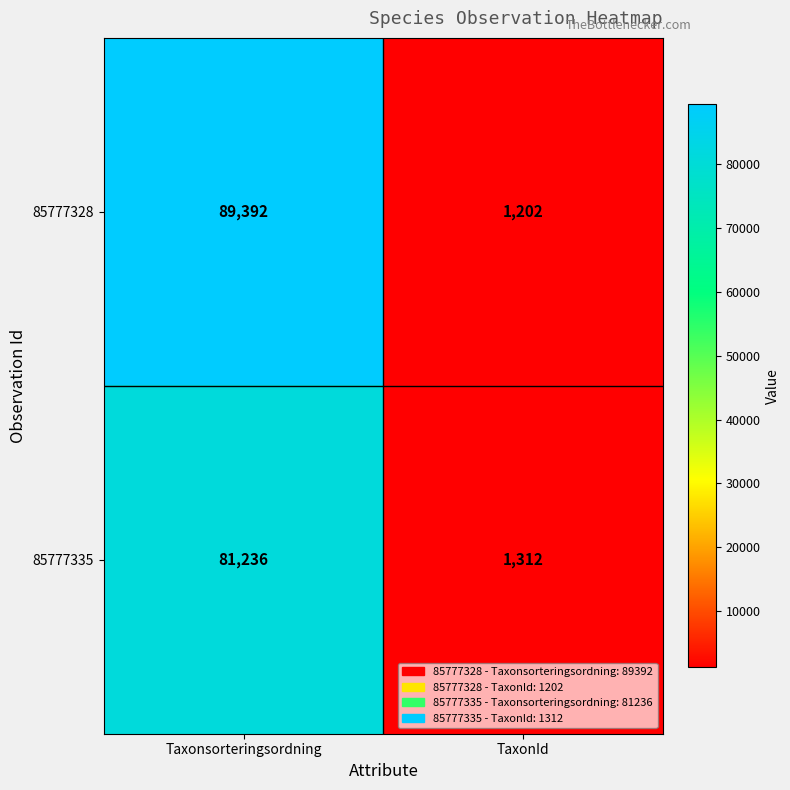

Rank the series by their average value, from highest to lowest.

85777328, 85777335